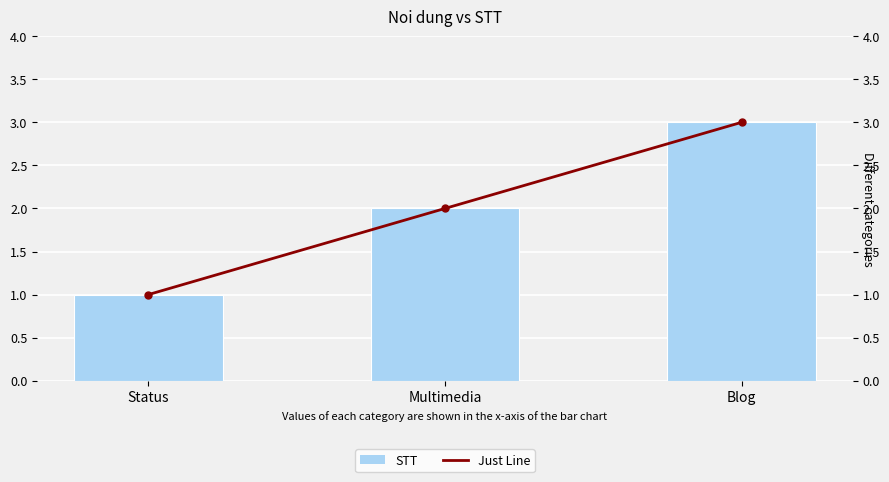

What is the difference between the maximum and second lowest values in the Just Line series?

1